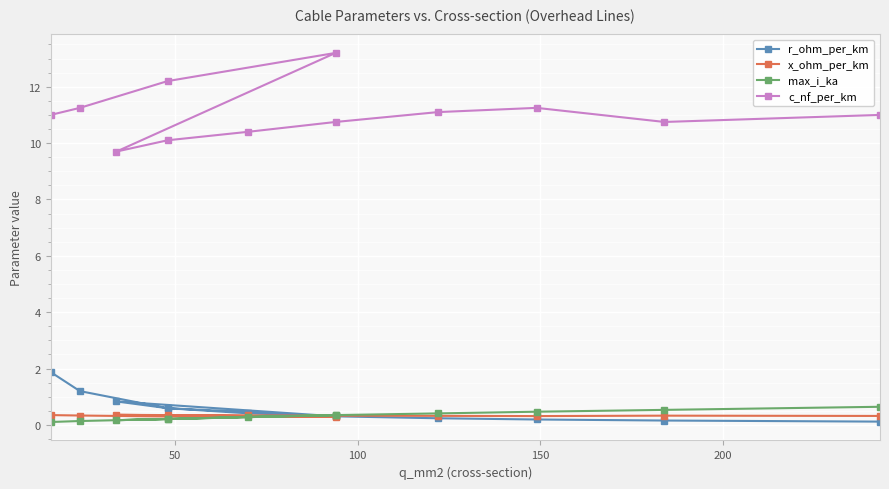

Which series has the largest total across all categories?

c_nf_per_km